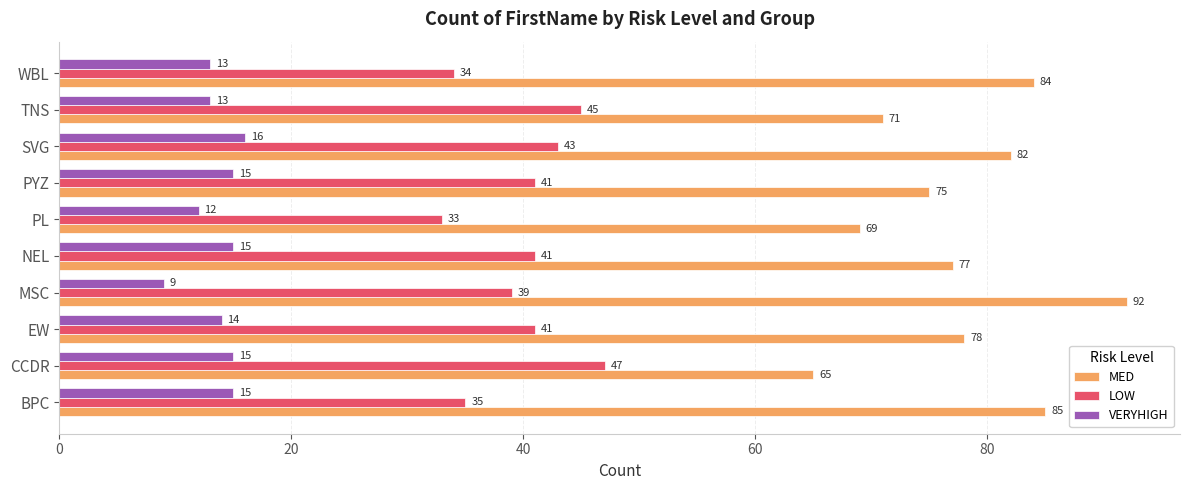

Which series has the widest spread of values?

MED